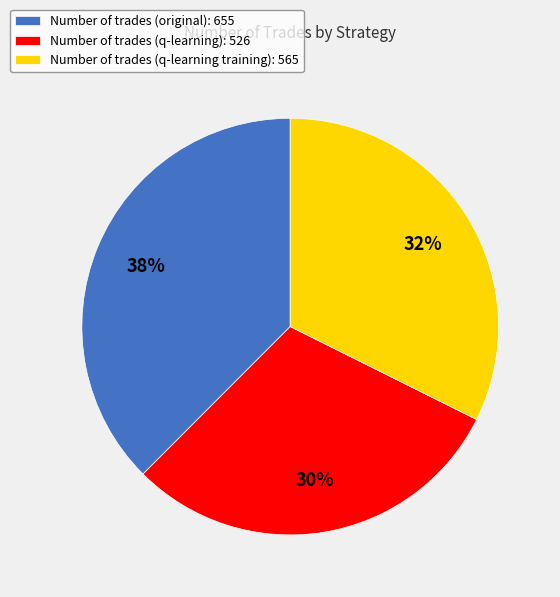

What is the largest slice in the pie chart?

Number of trades (original): 655